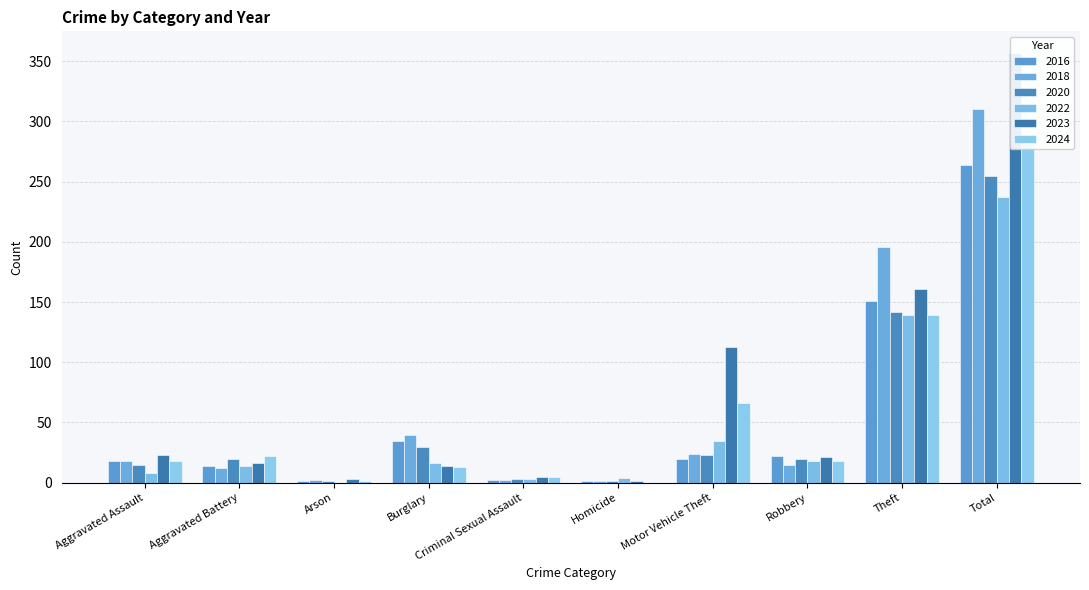

What is the spread (max minus min) of values at Burglary?

27